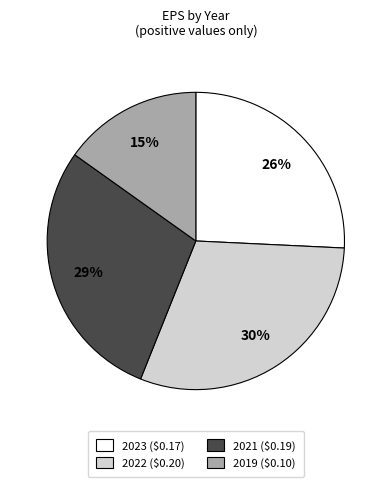

What is the largest slice in the pie chart?

2022 ($0.20)